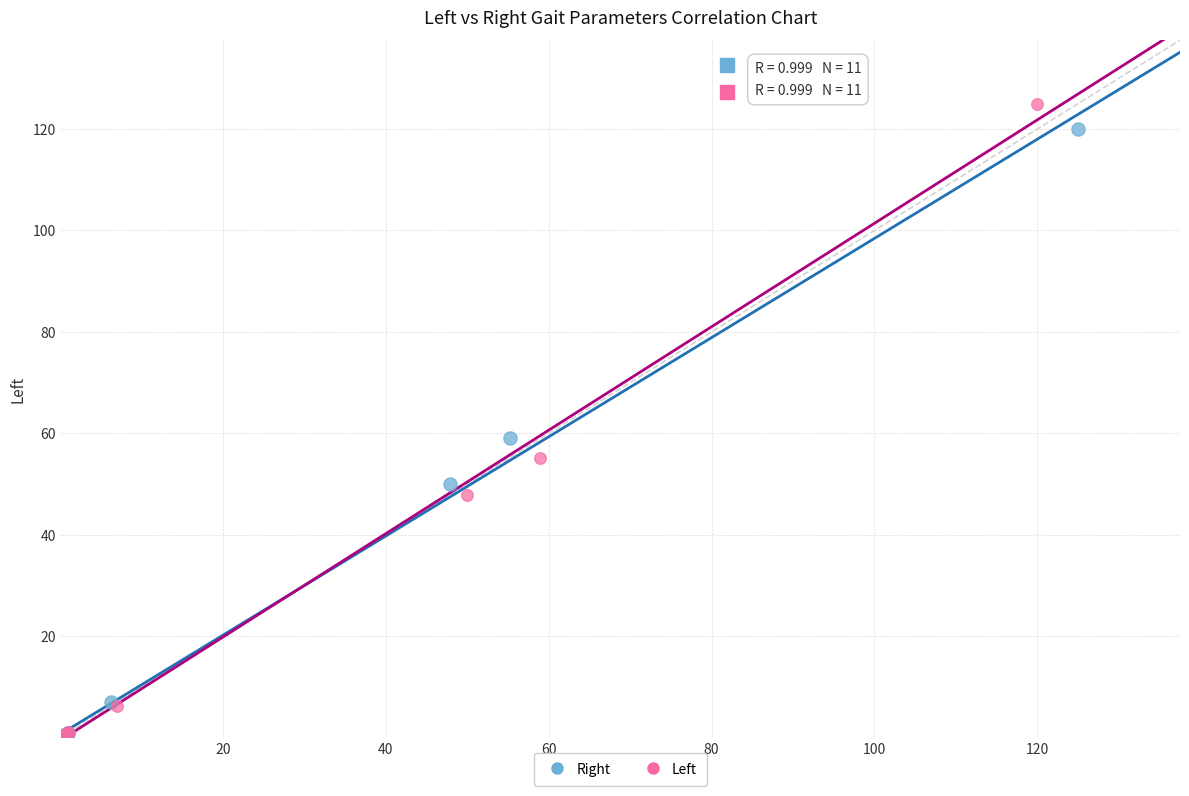

Which series has the largest Y range (max minus min)?

Left